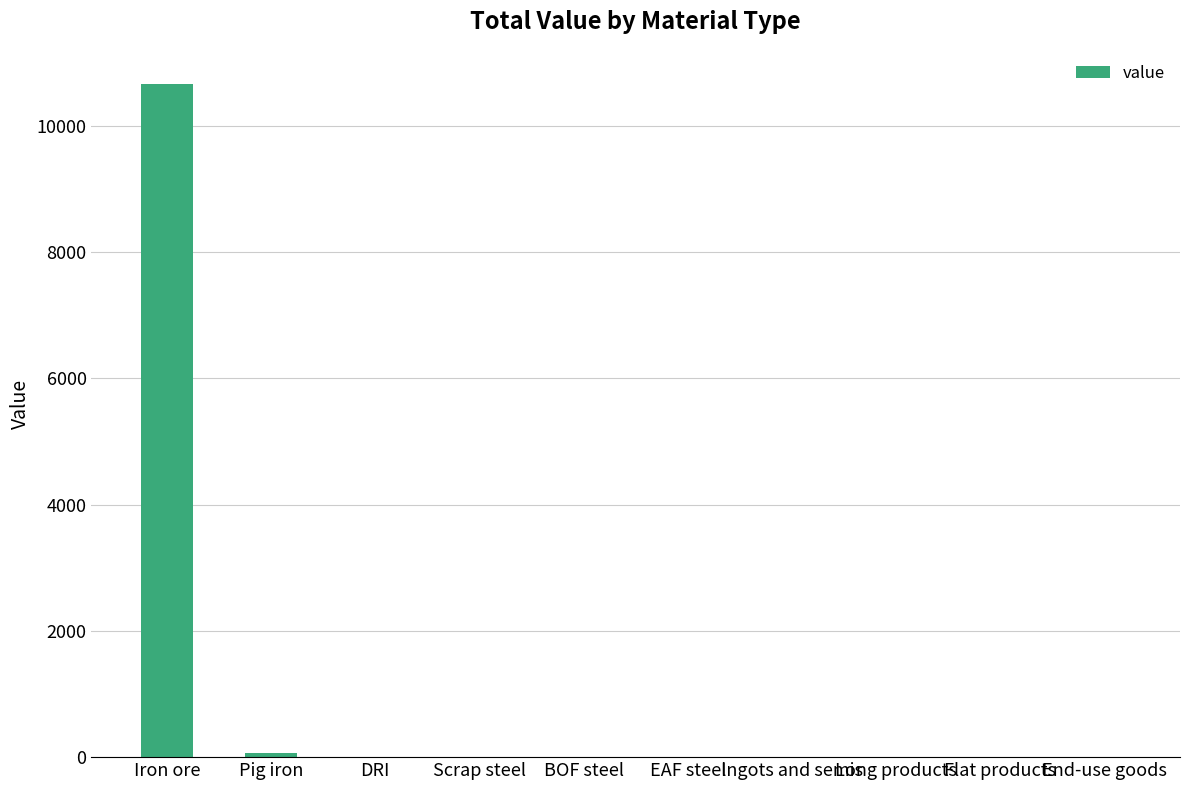

What is the sum of all values?

10737.3